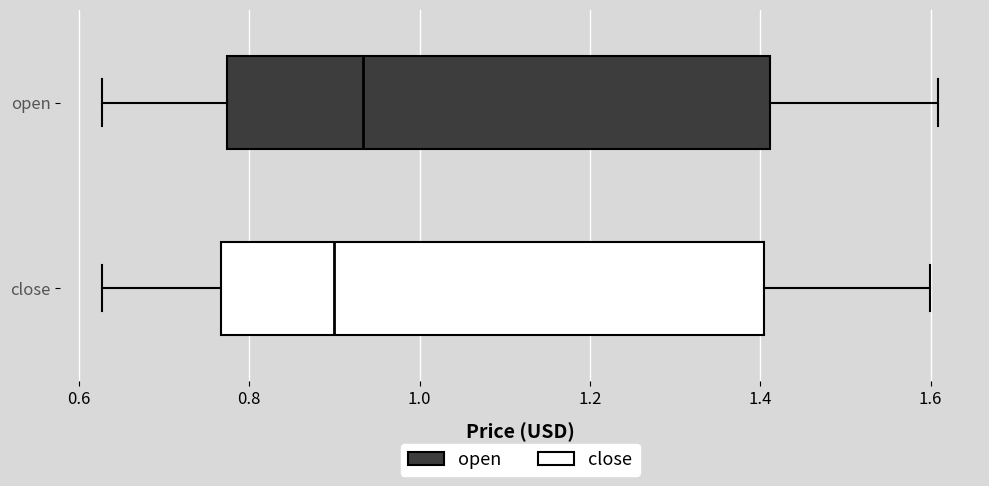

Which box has the furthest to the right median line?

open